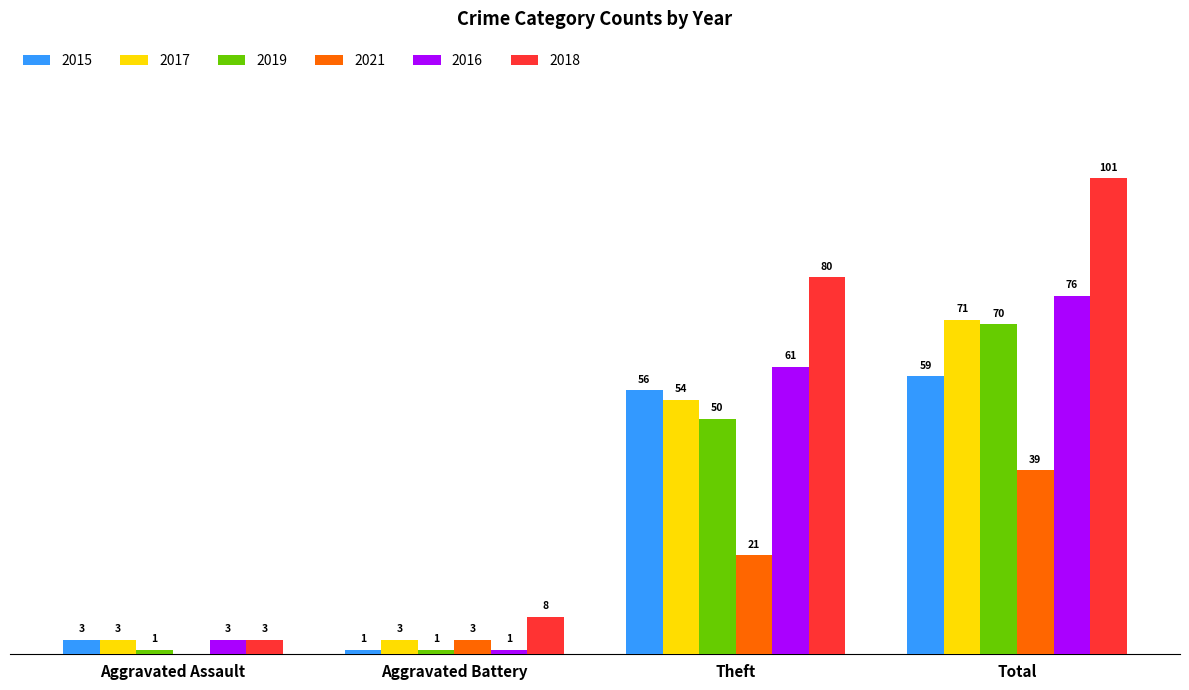

Which label corresponds to the largest value in the chart?

Total